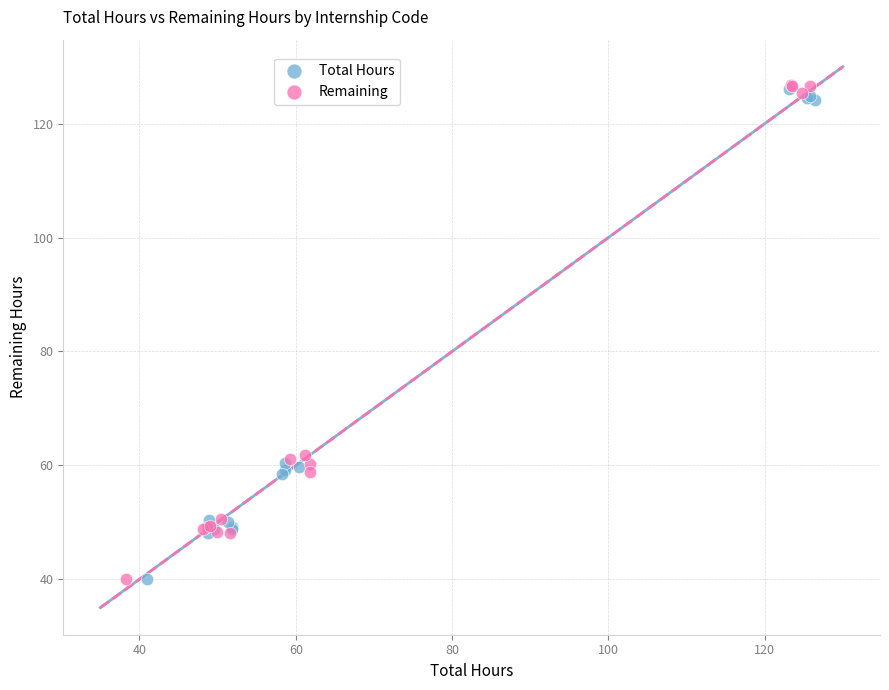

What are all the series names shown in the legend?

Total Hours, Remaining